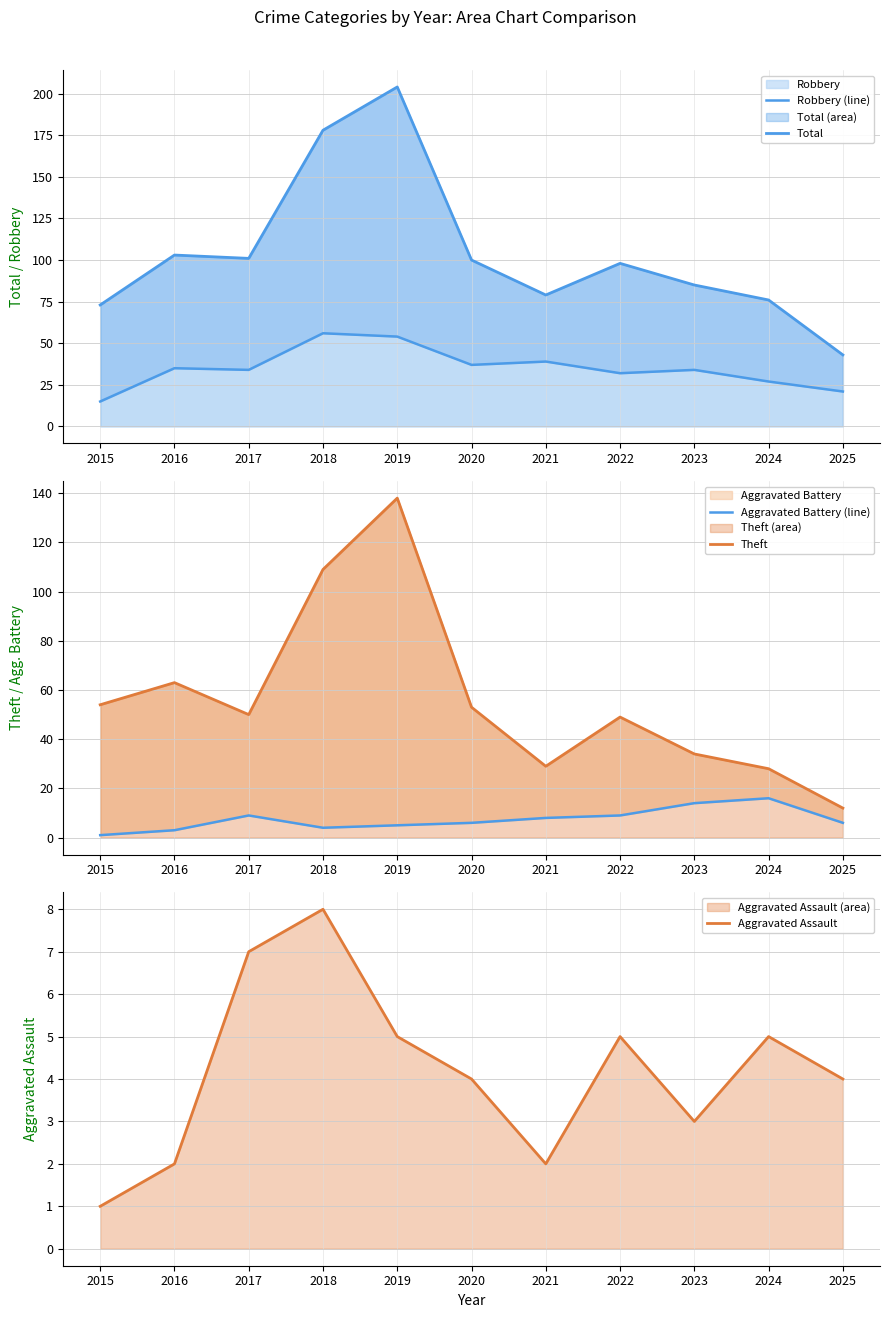

True or false: Robbery (line) and Theft intersect in this chart.

True